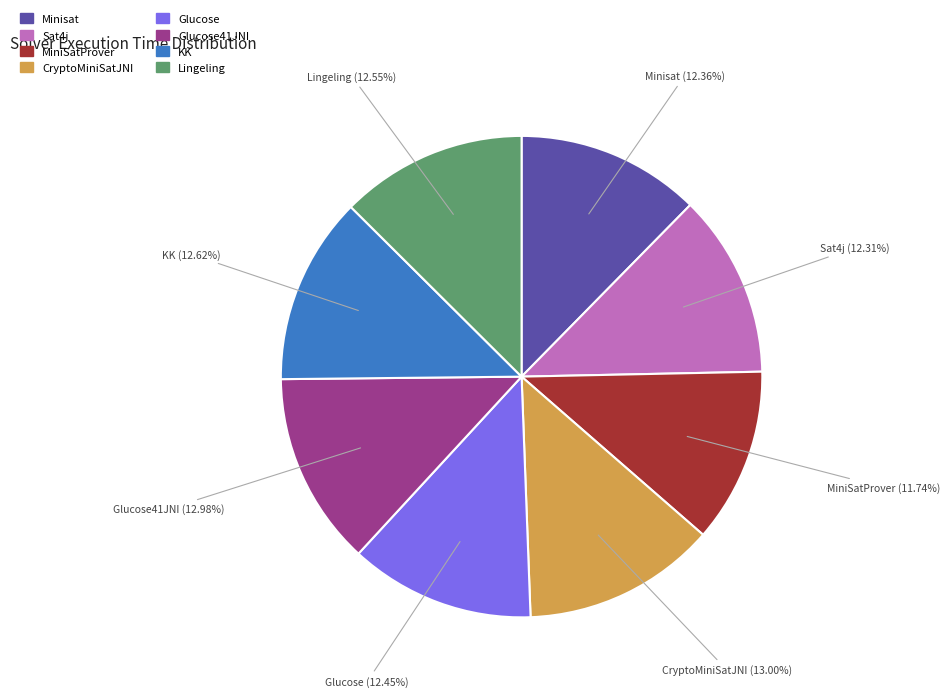

Does any single category account for the majority?

No